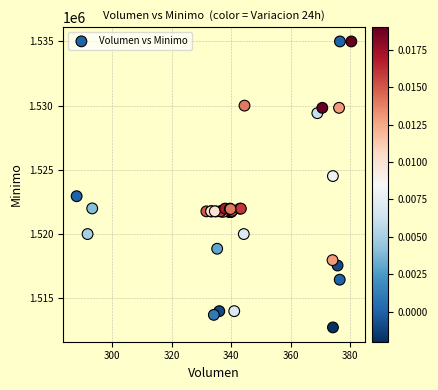

What Y value in the scatter plot is closest to 1523862?

1524513